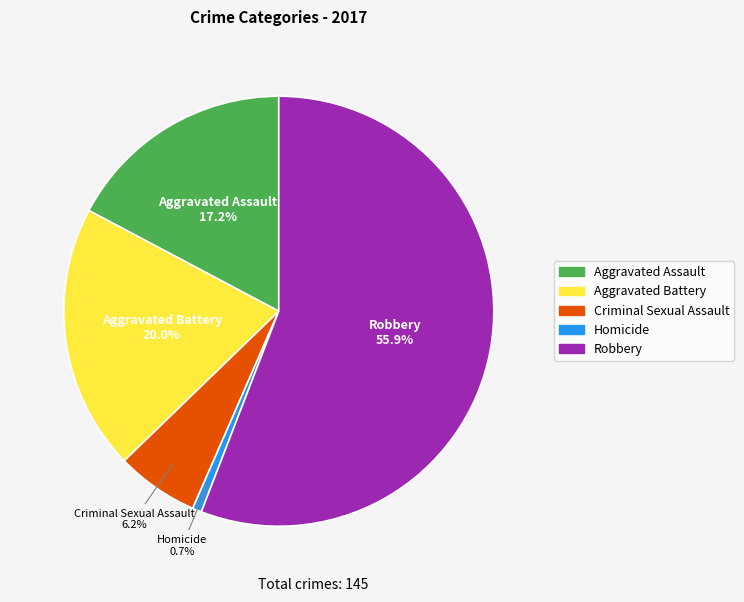

Does any single category account for the majority?

Yes